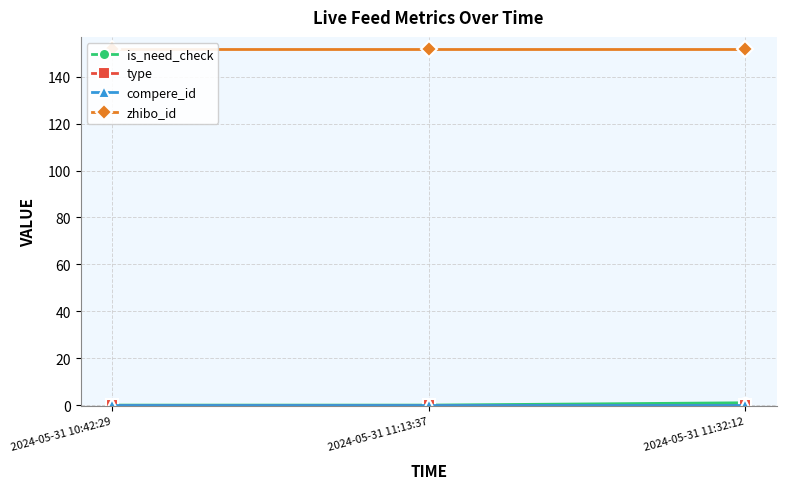

What is the spread (max minus min) of values at 2024-05-31 11:32:12?

152